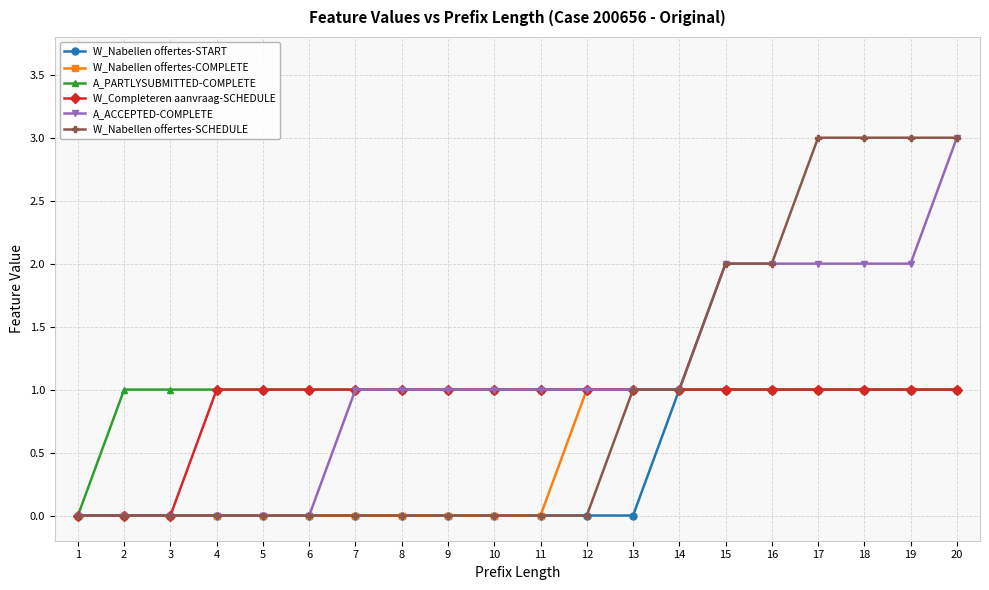

Count the number of data series in this chart.

6